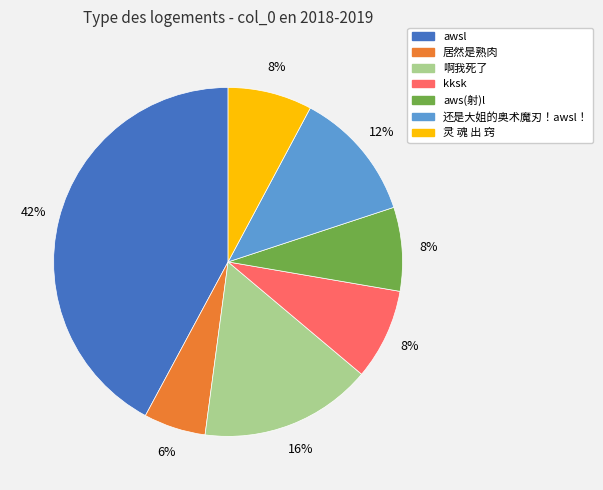

What percentage is the 还是大姐的奥术魔刃！awsl！ slice, to the nearest percent?

12%